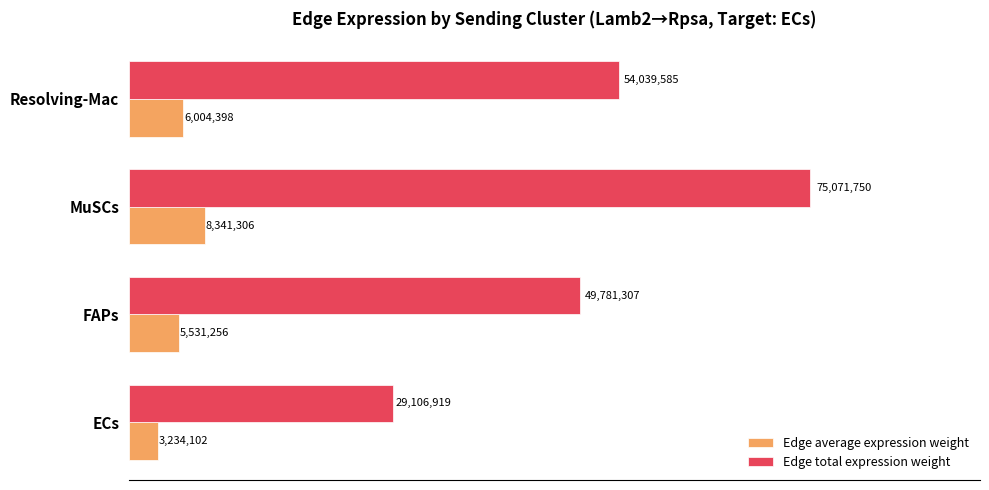

List the labels in order of Edge average expression weight value, smallest first.

ECs, FAPs, Resolving-Mac, MuSCs